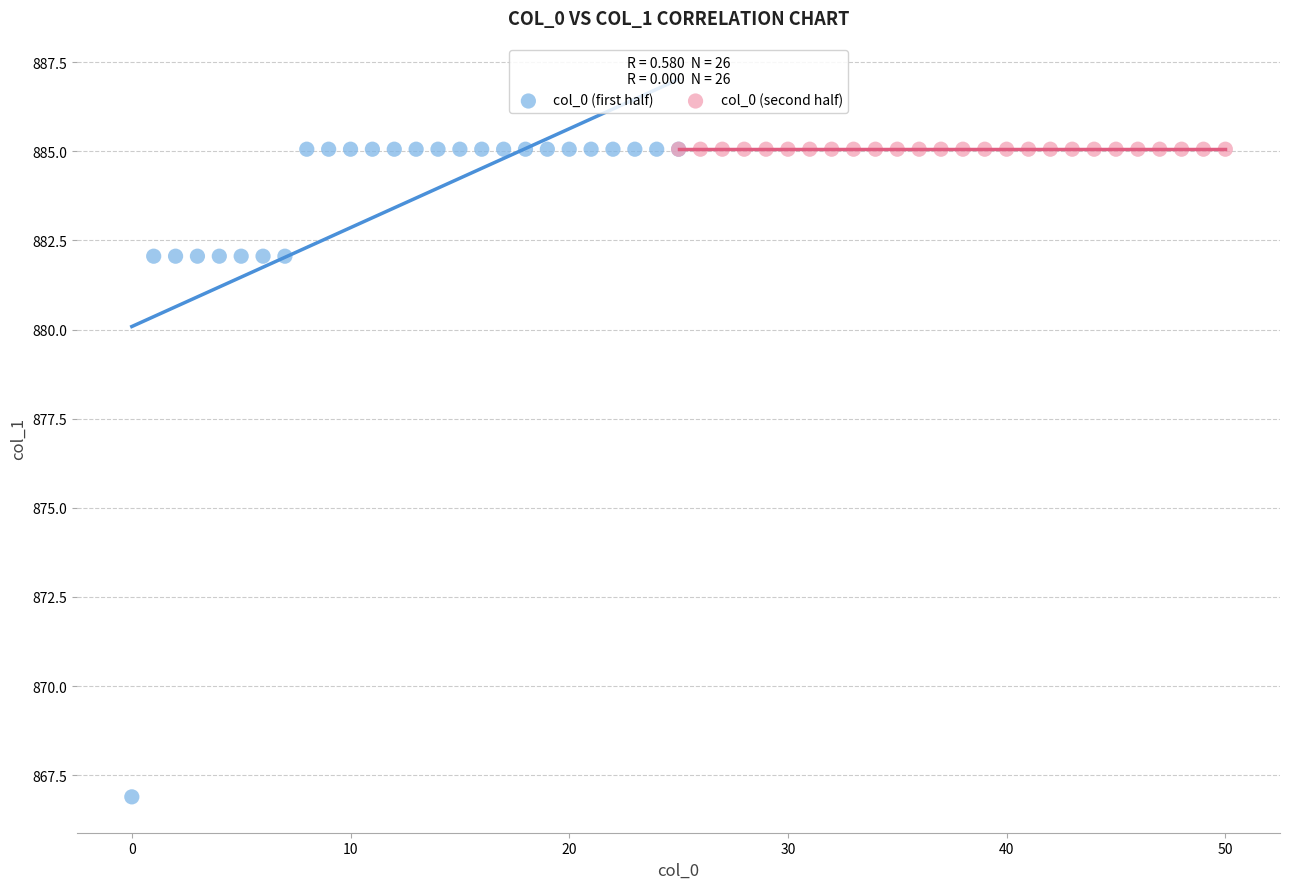

Which series reaches the minimum Y coordinate?

col_0 (first half)